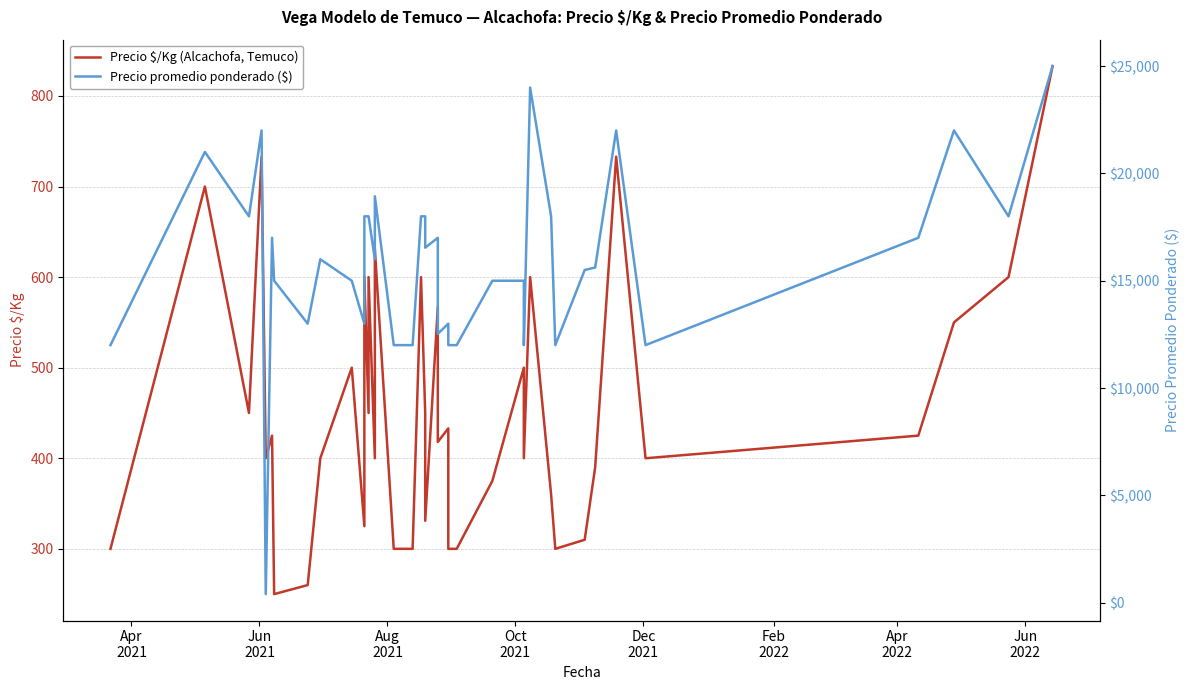

At how many categories does at least one series exceed 8399?

39